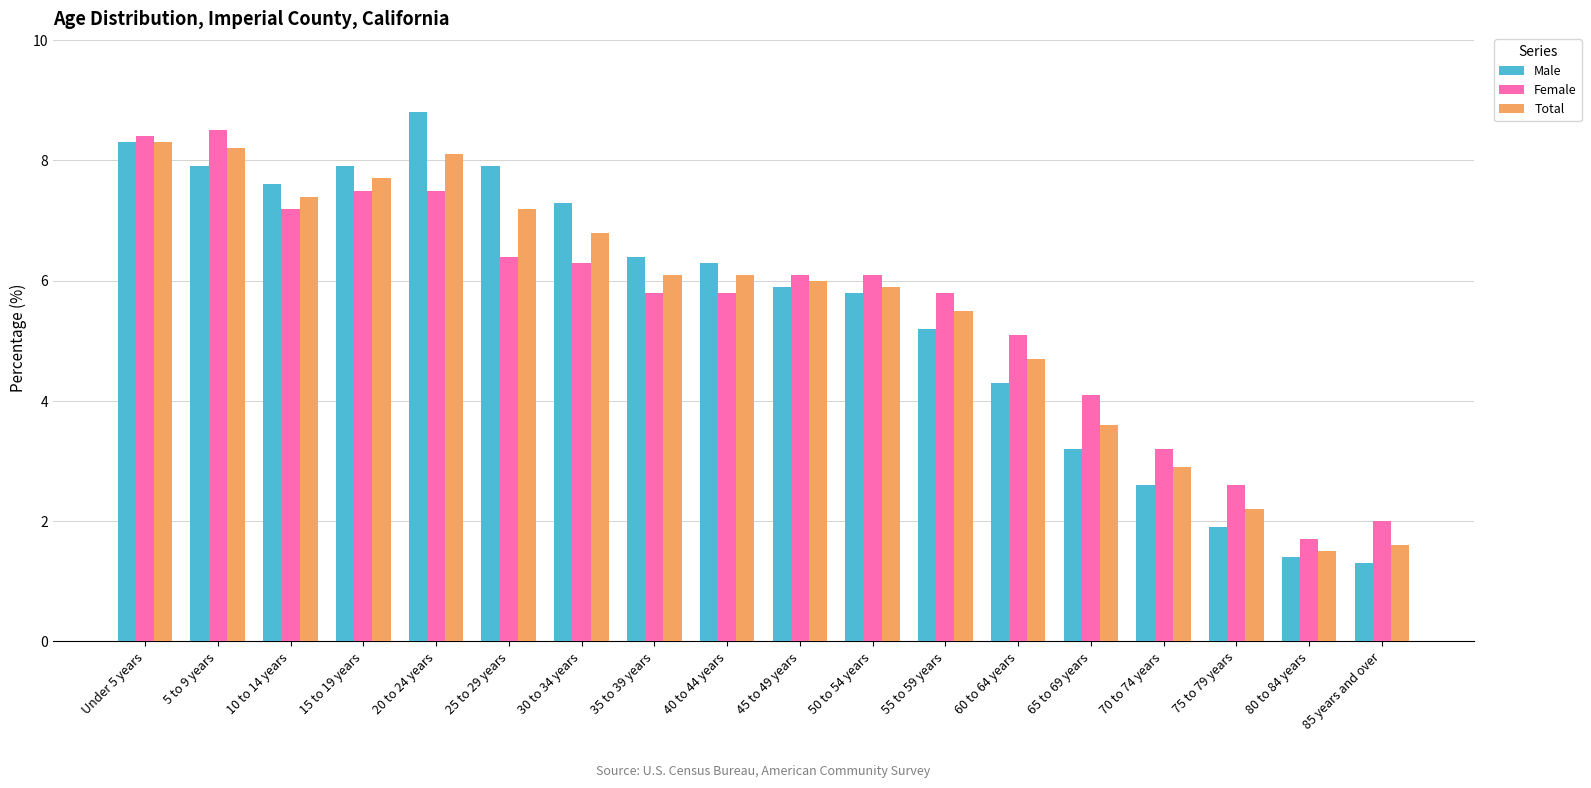

How many distinct data groups are displayed?

3